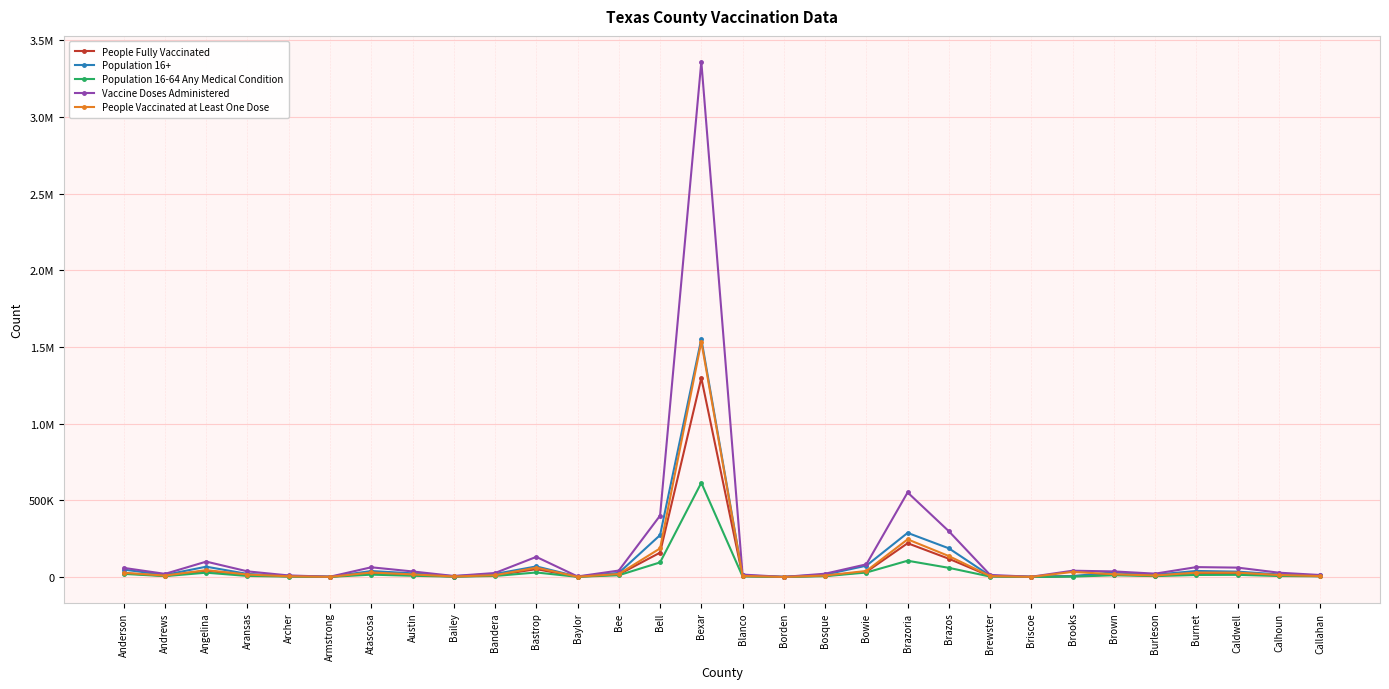

What is the difference between the maximum and minimum values in the People Fully Vaccinated series?

1297342